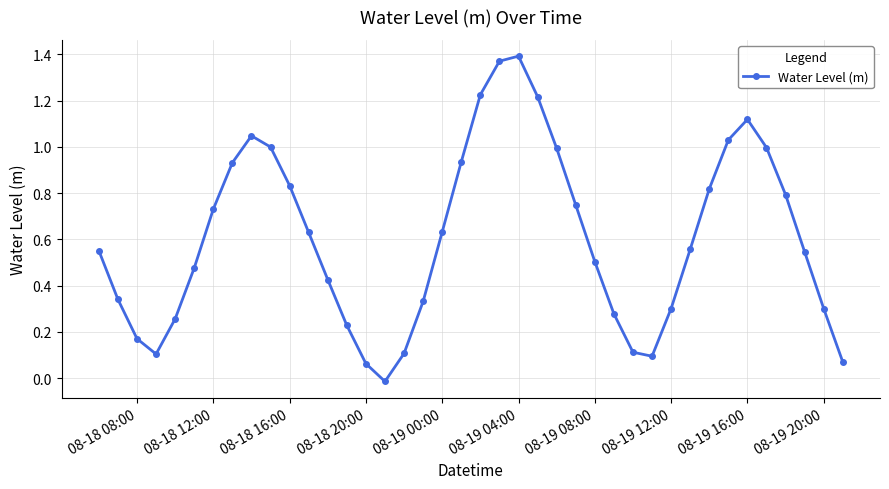

True or false: the data has more than 0 interior local peaks.

True